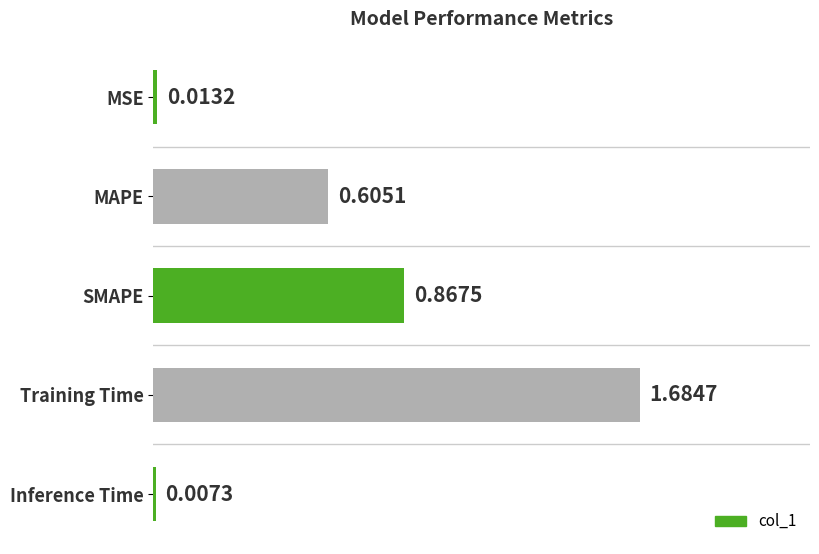

Where is the data nearest to the value 0?

Inference Time